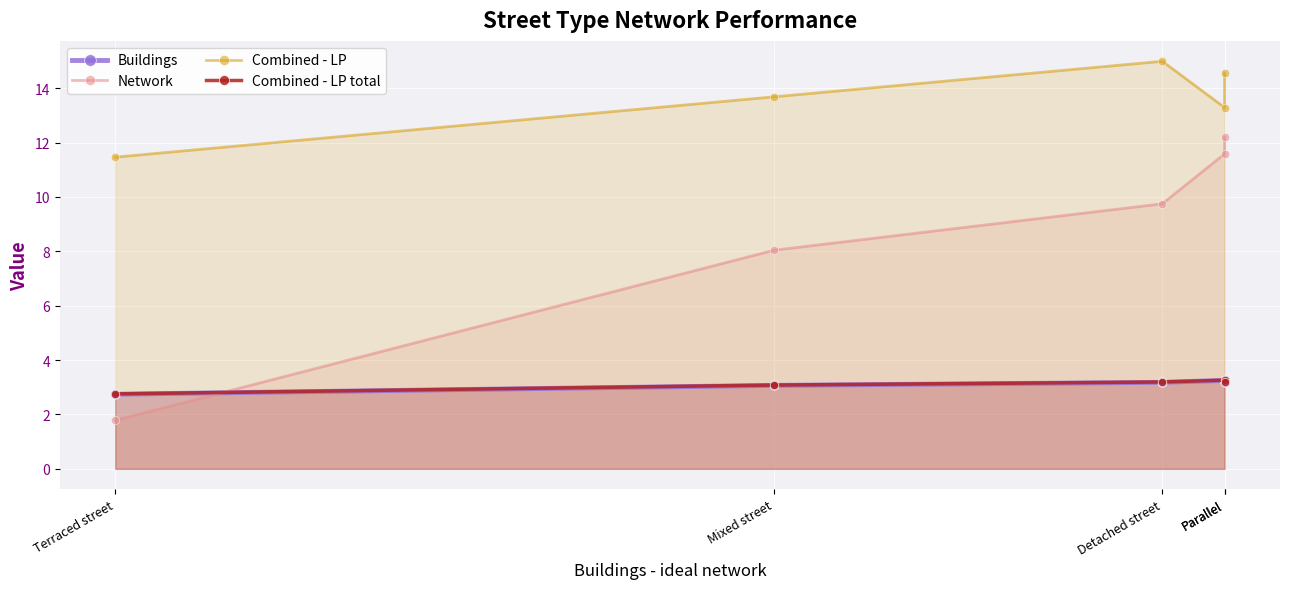

Between Detached street and Mixed street, which is larger?

Detached street